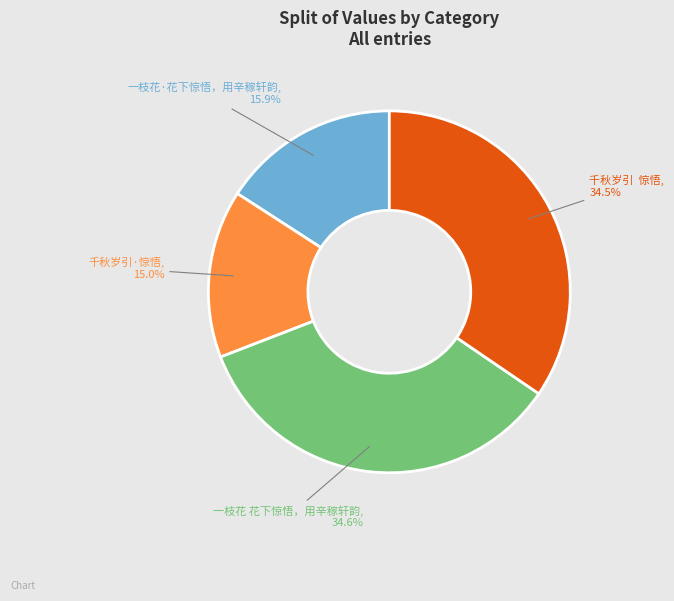

The 千秋岁引·惊悟 slice represents 15% of the pie. True or false?

True